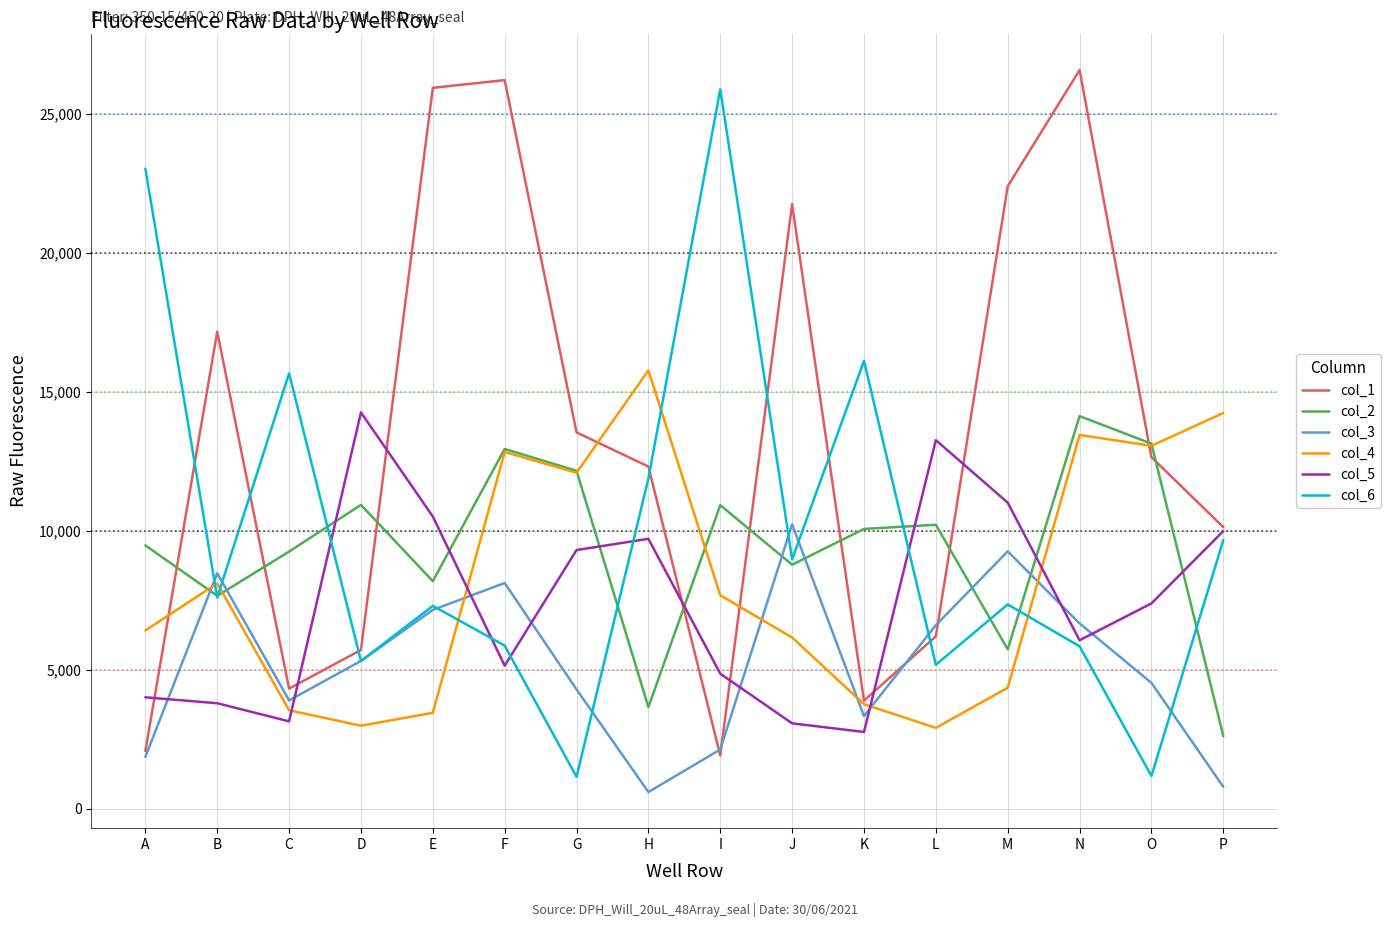

What is the minimum value shown in the chart?

602